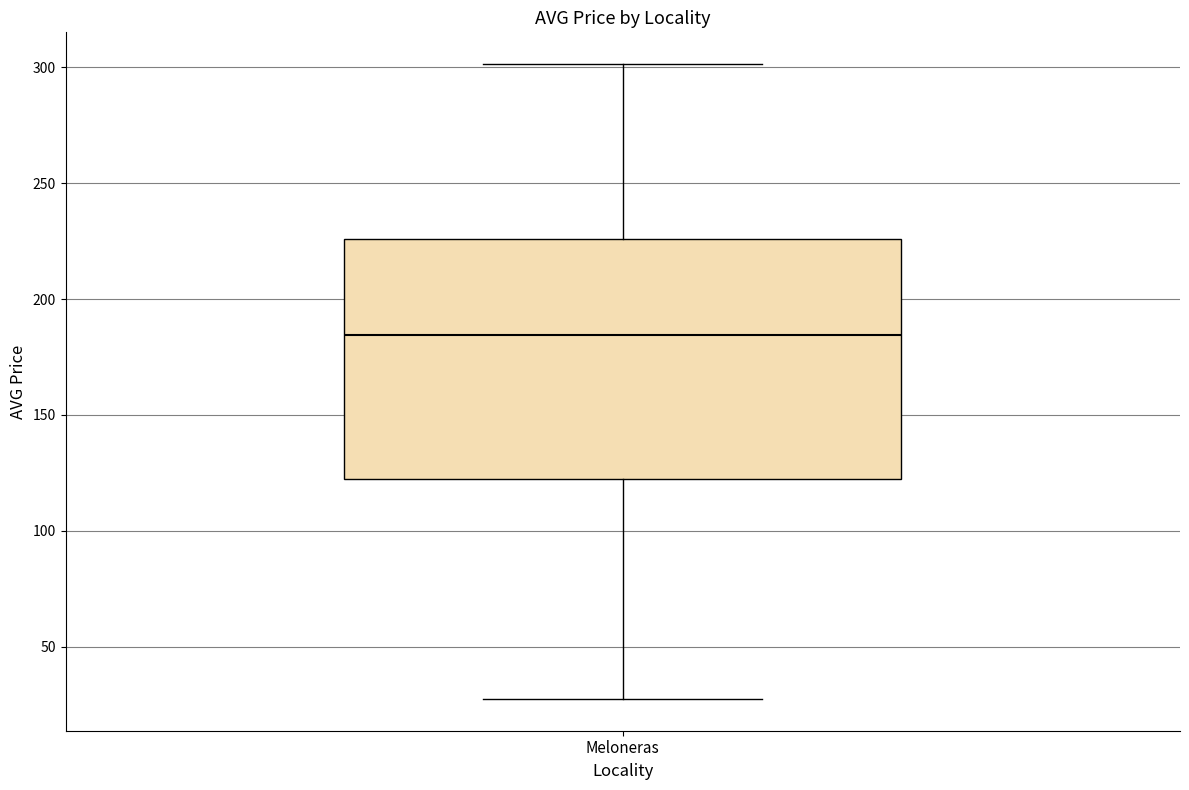

Read this box plot against the y-axis: the position of the median line, the range covered by the box, and the ends of both whiskers. The values are not printed on the chart, so give them approximately, as read against the axis.

median 185, box 120 to 225, whiskers 30 to 300